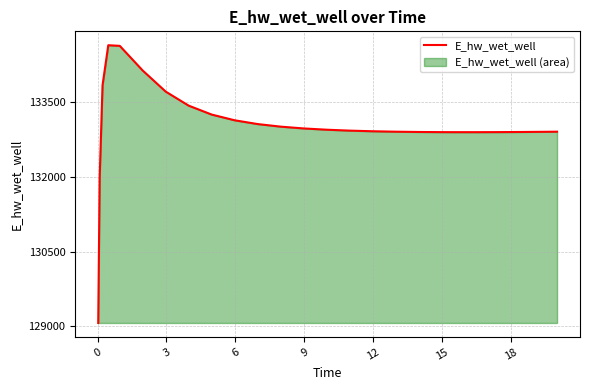

What is the difference between the maximum and minimum values?

5557.5